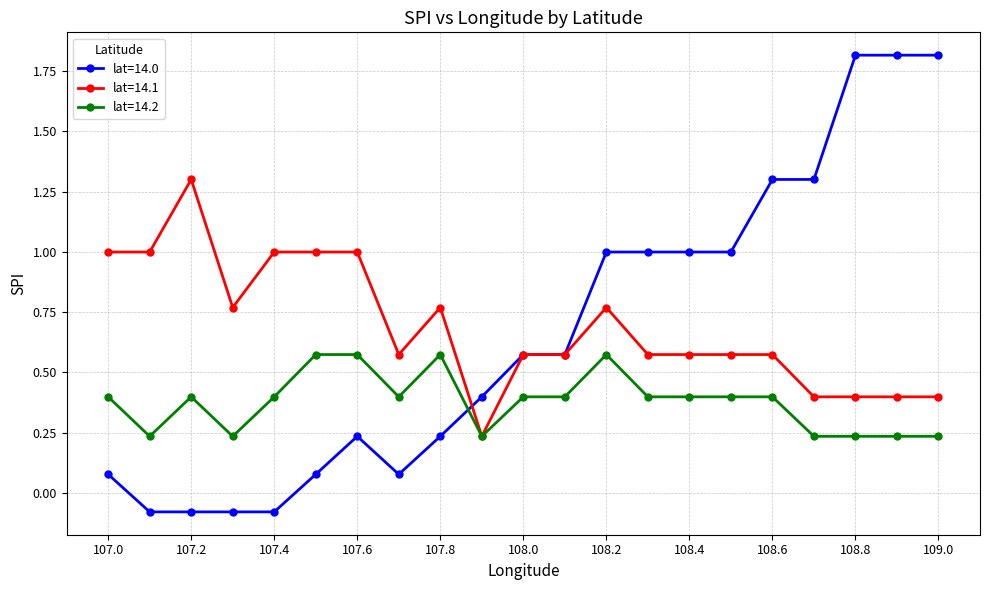

Which series has the largest range (max minus min)?

lat=14.0